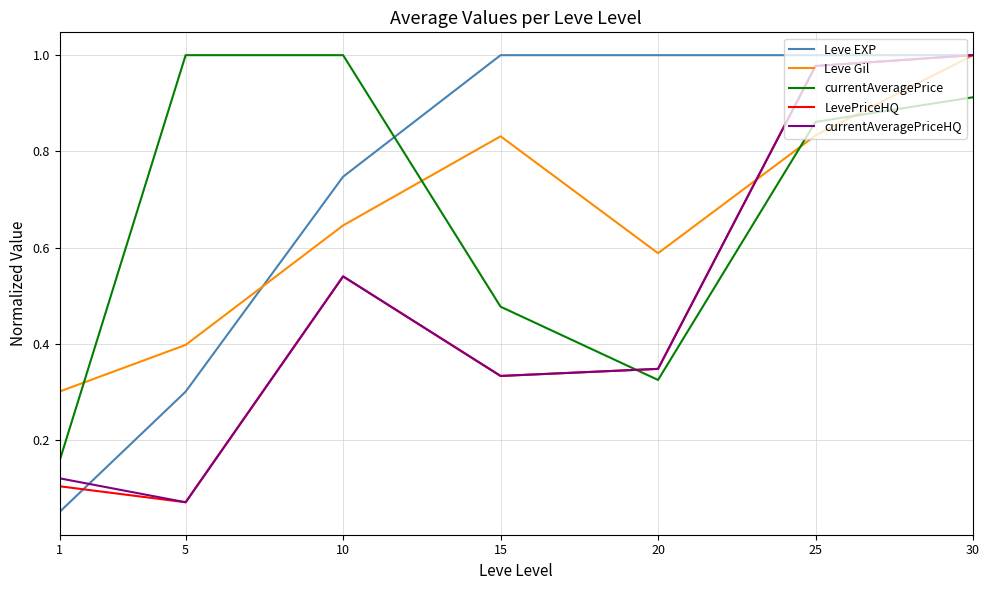

Between 25 and 30, which series saw the biggest shift?

Leve Gil